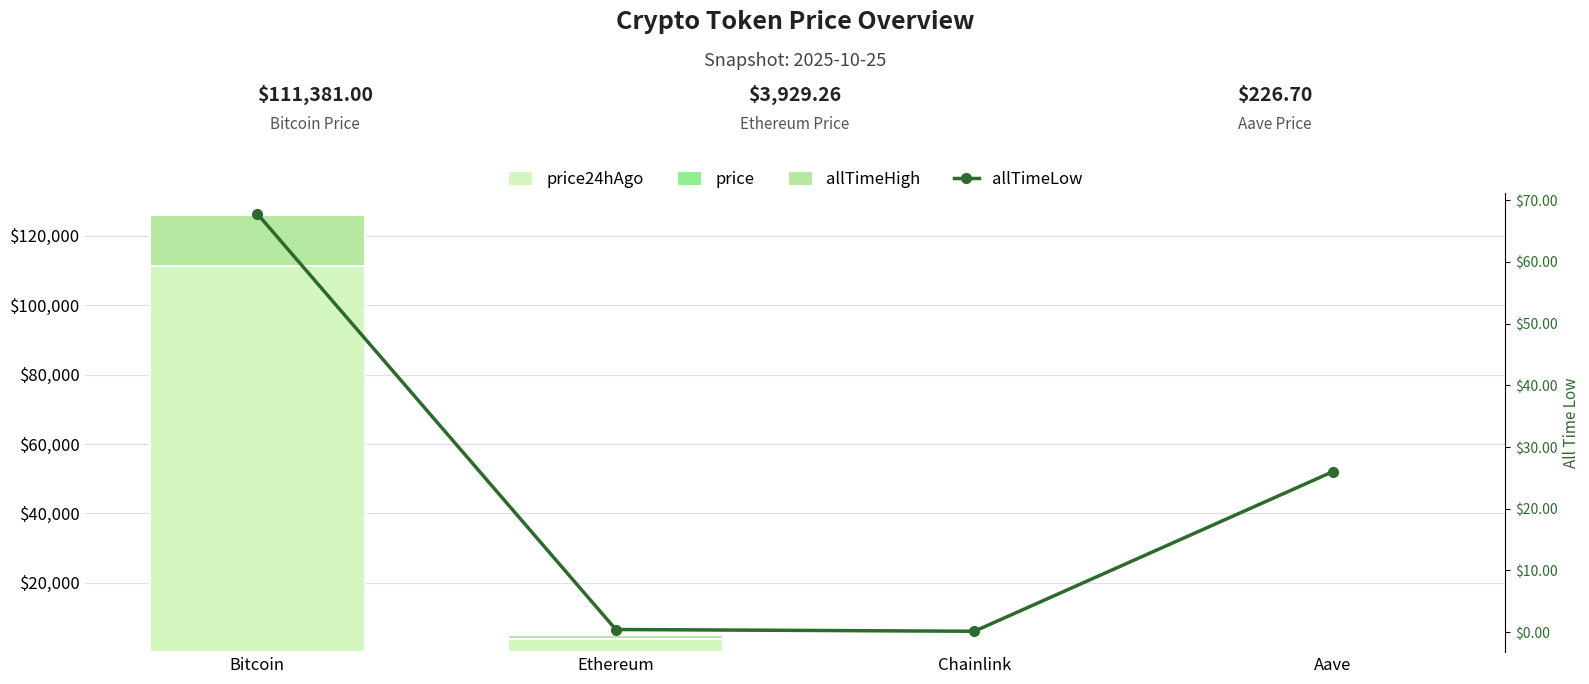

Which series has the largest total across all categories?

price24hAgo